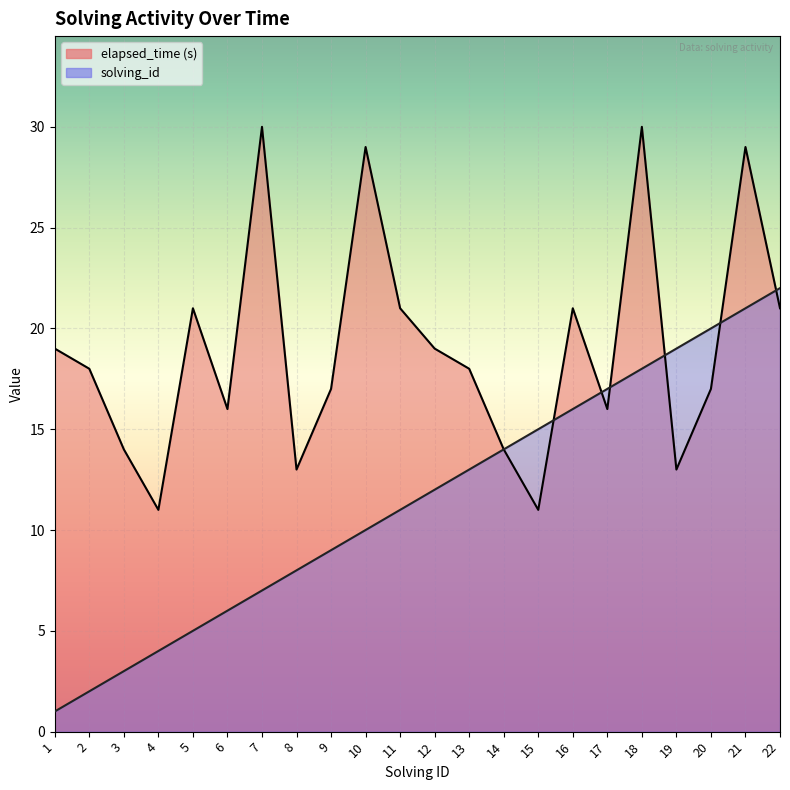

What is the value of the solving_id point at the 20th from the left?

20